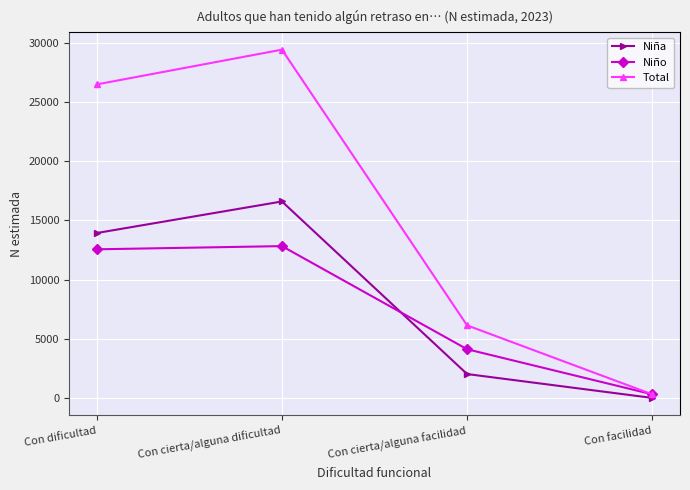

How many lines are shown in the chart?

3